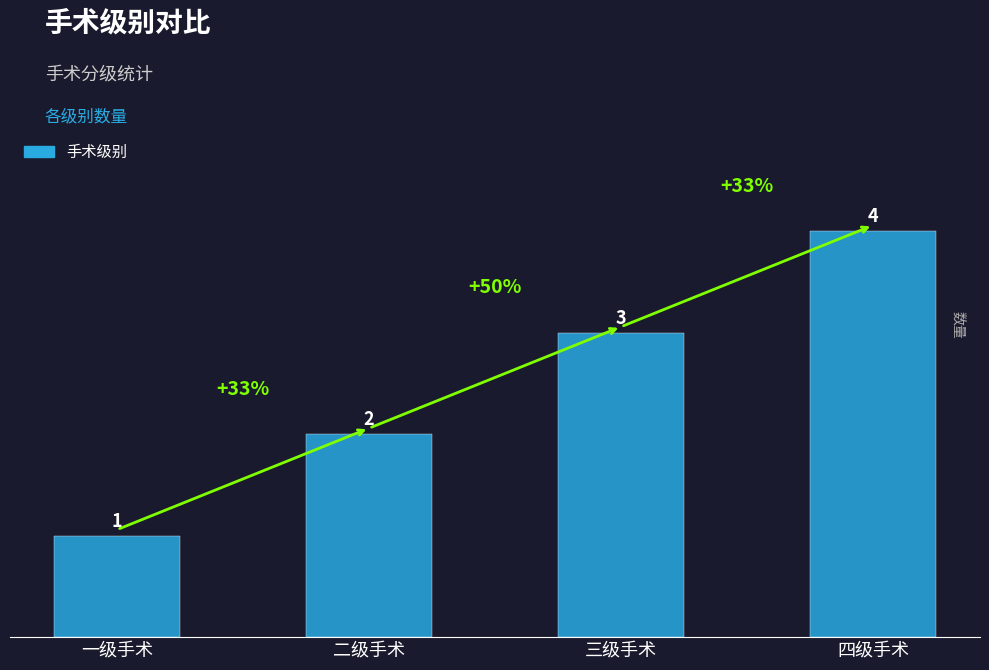

The chart shows a value of 4 at 四级手术. True or false?

True